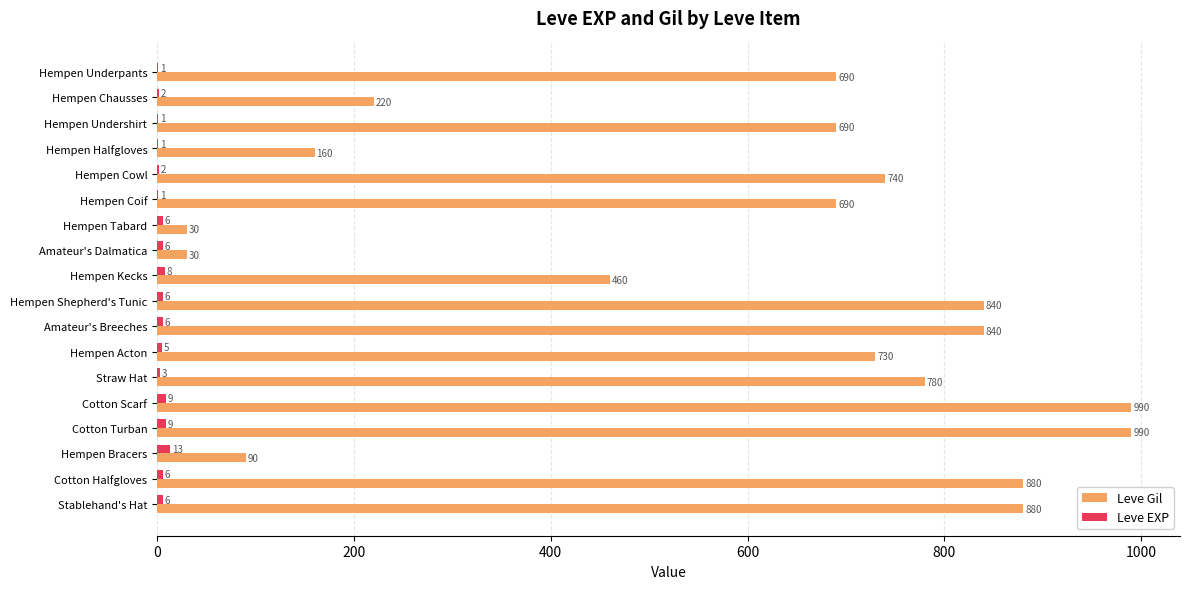

At which label does Leve EXP reach its peak?

Hempen Bracers